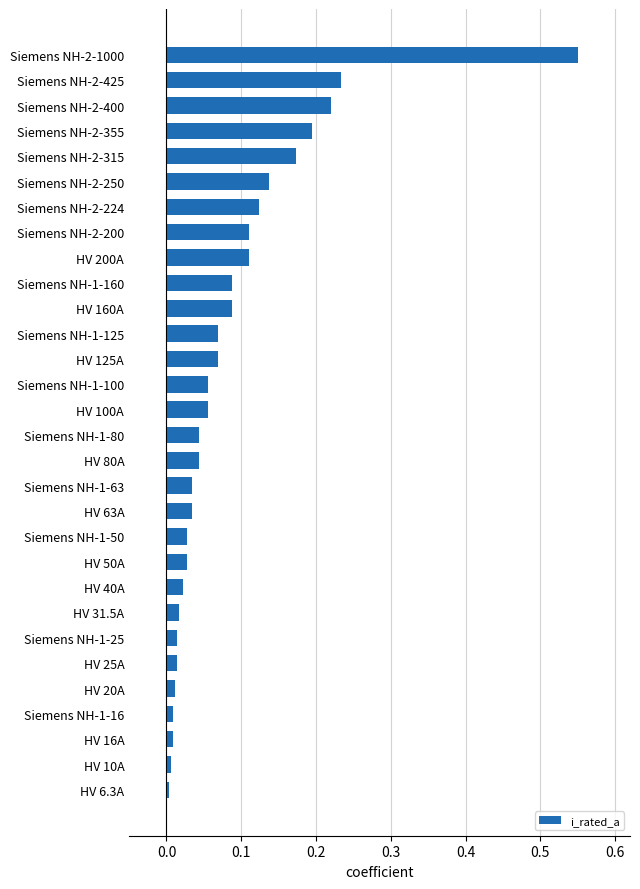

The chart shows a value of 0.2 at Siemens NH-2-200. True or false?

False